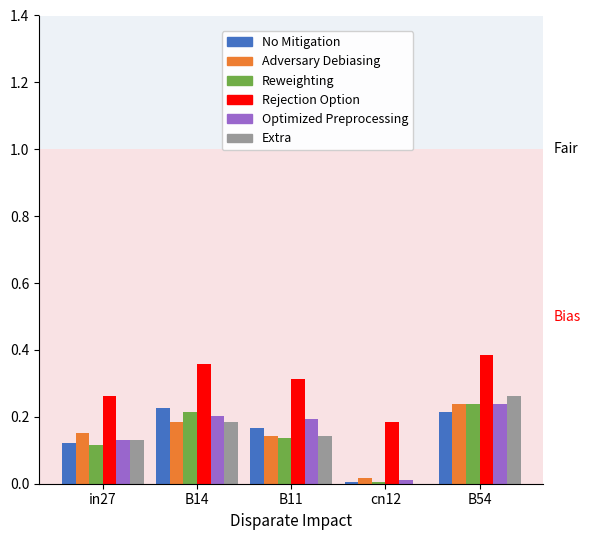

Between in27 and B14, which series saw the biggest shift?

No Mitigation